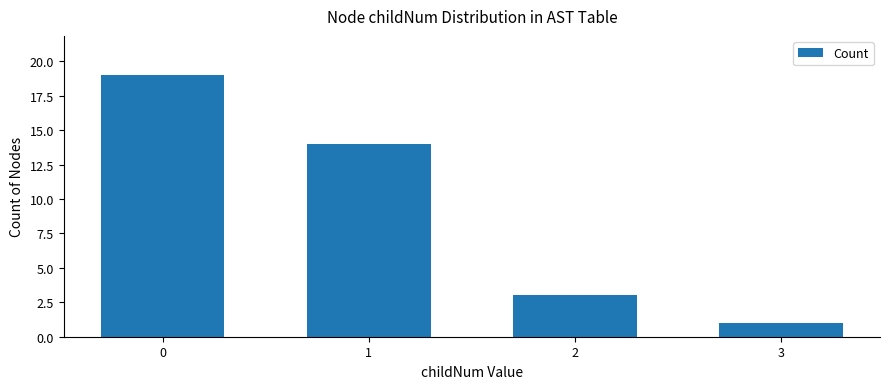

Between 3 and 2, which is larger?

2